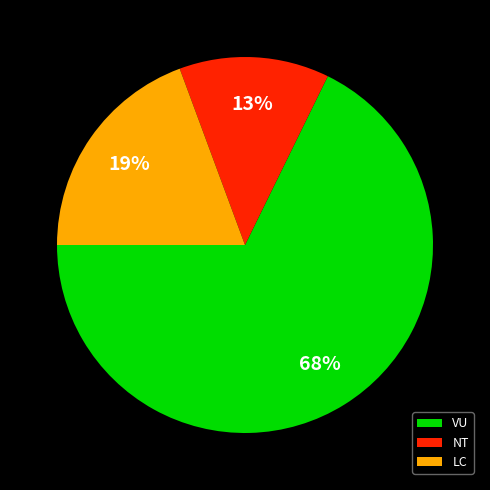

To the nearest percent, what is the difference between the largest and smallest slice percentages?

55%